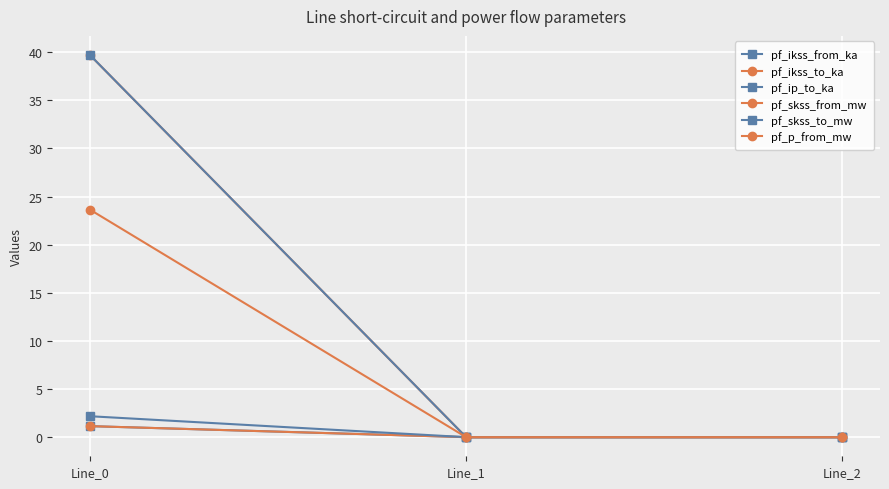

Rank the series by their maximum value, from lowest to highest.

pf_ikss_from_ka, pf_ikss_to_ka, pf_ip_to_ka, pf_p_from_mw, pf_skss_from_mw, pf_skss_to_mw